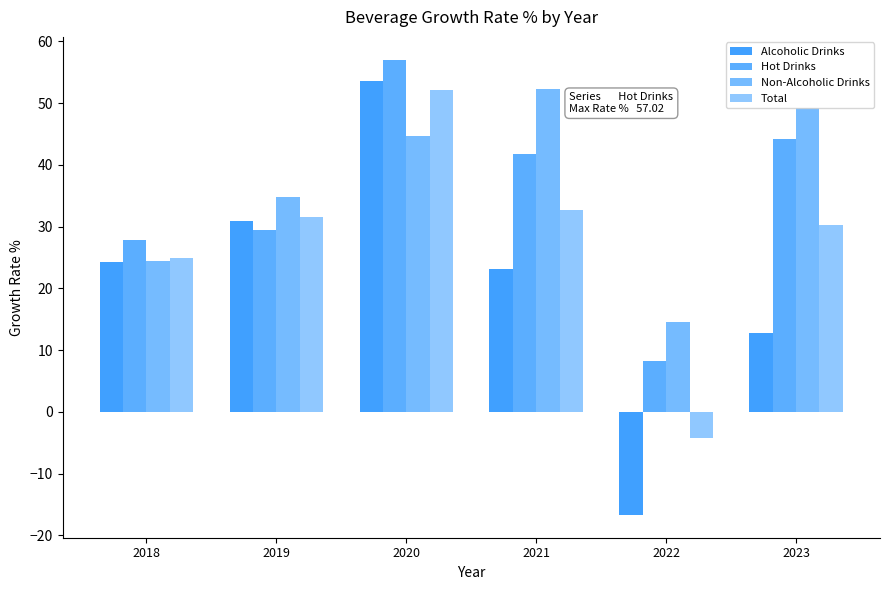

How many data points does each series have?

6